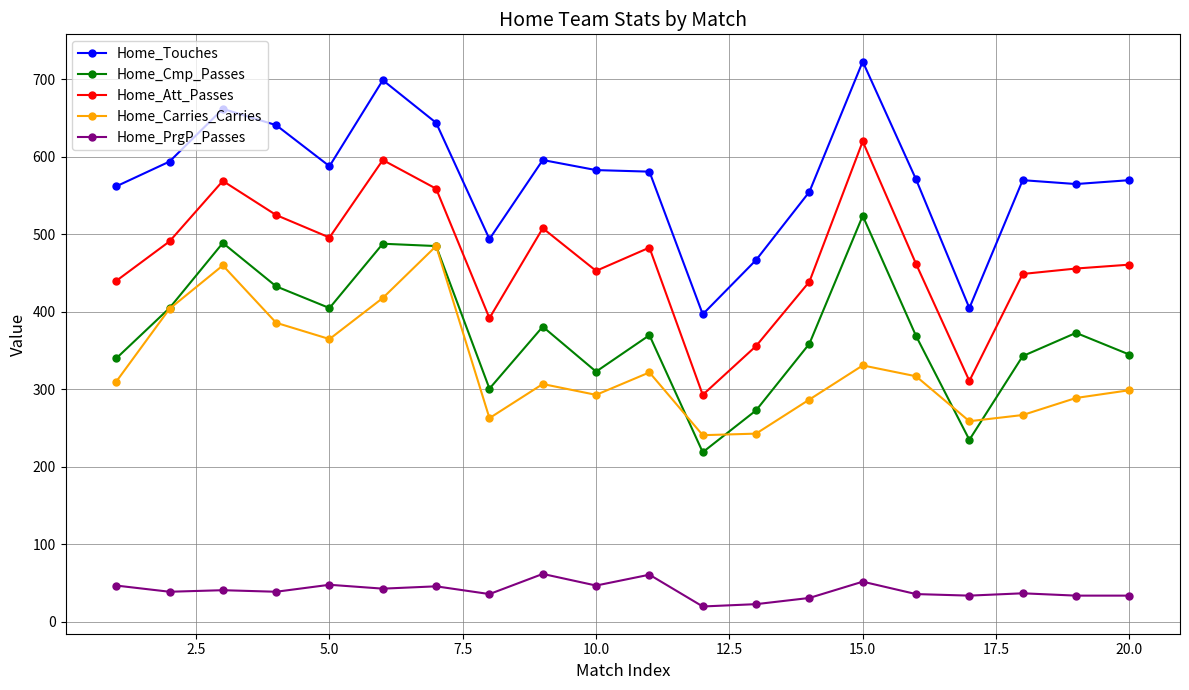

True or false: Home_Touches and Home_PrgP_Passes intersect in this chart.

False